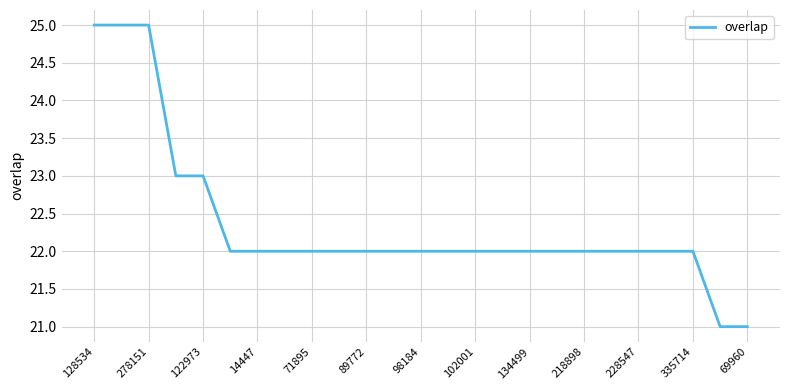

What is the smallest value displayed?

21